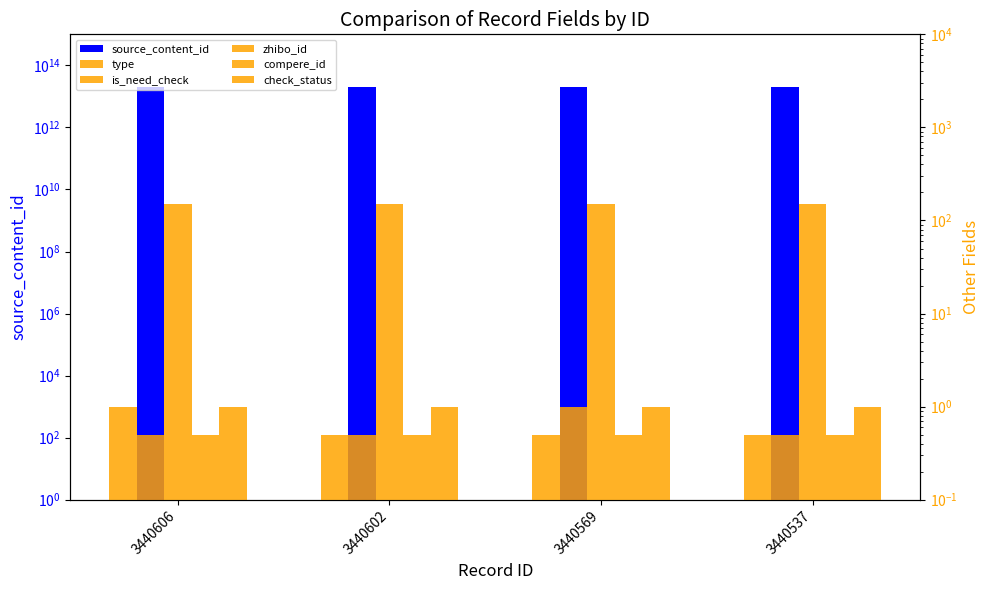

Is the value of type at 3440602 greater than the value of check_status at 3440537?

No